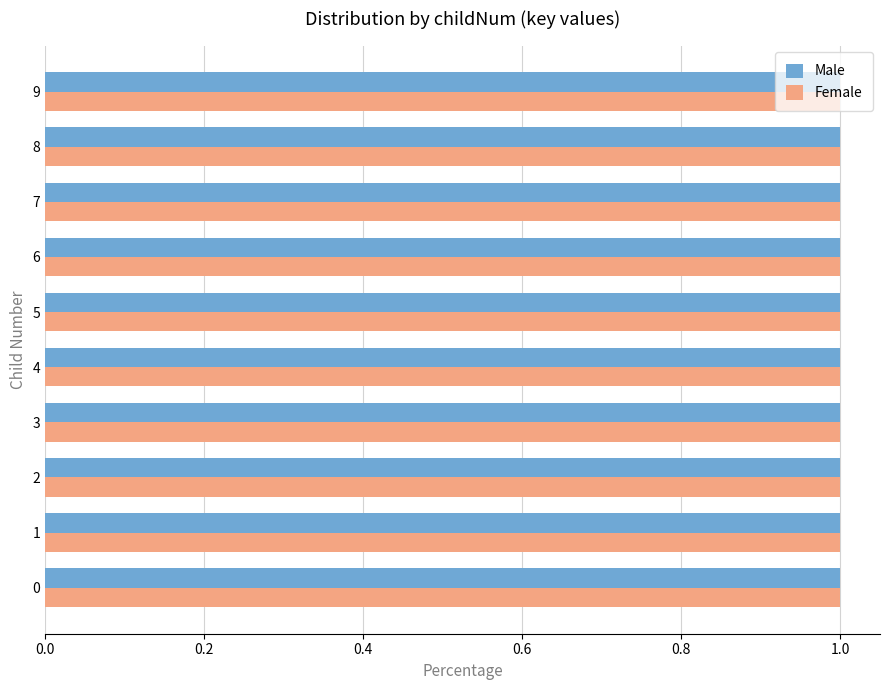

How many distinct data groups are displayed?

2